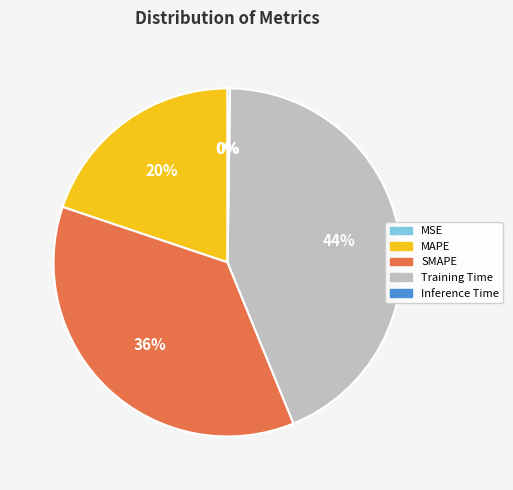

Which category has the biggest portion of the pie?

Training Time